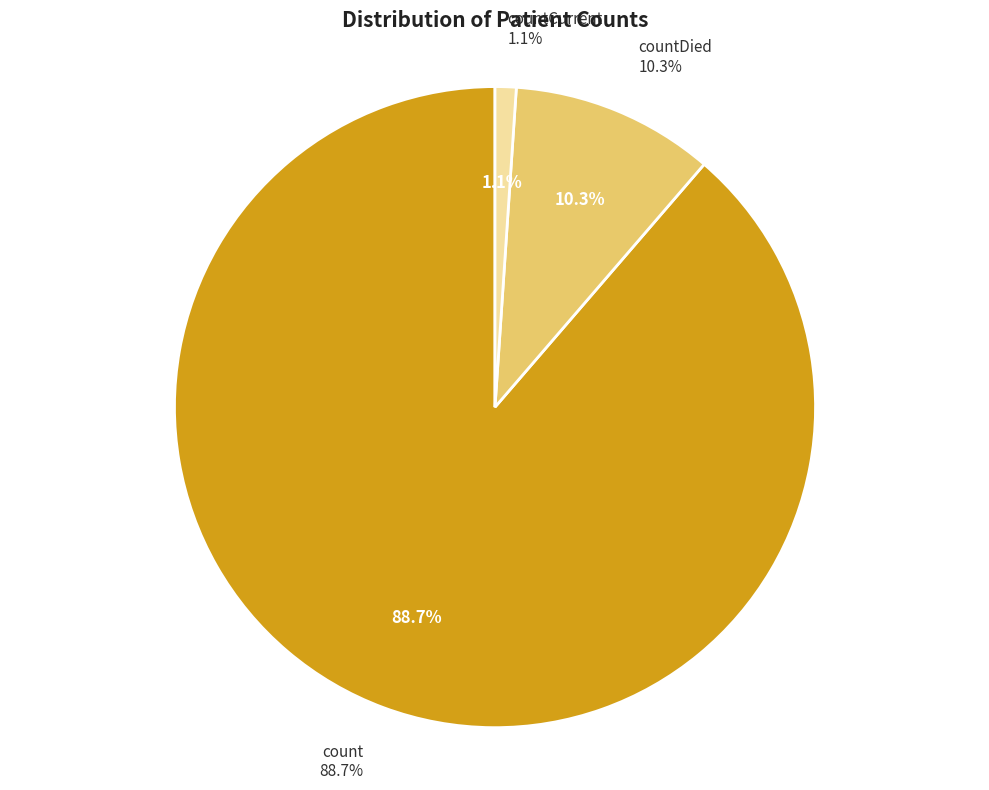

How many segments does this pie chart have?

3